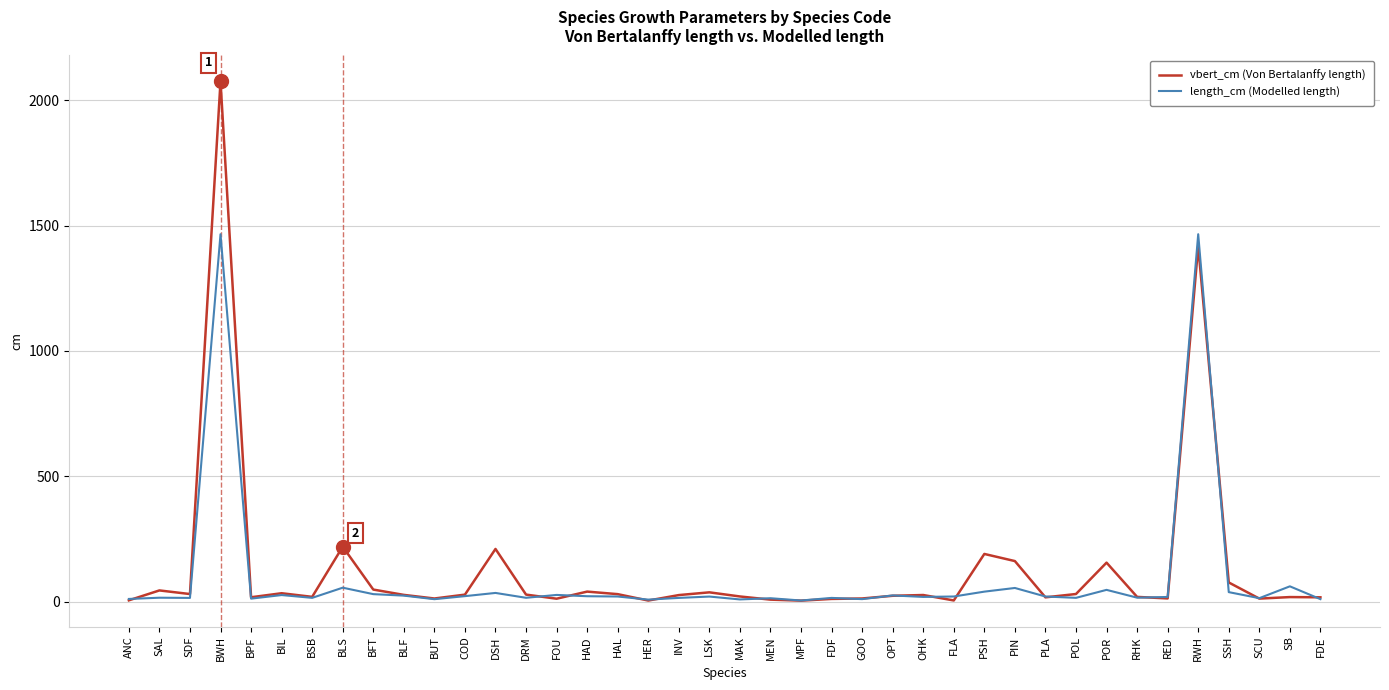

Rank the series by their average value, from highest to lowest.

vbert_cm (Von Bertalanffy length), length_cm (Modelled length)